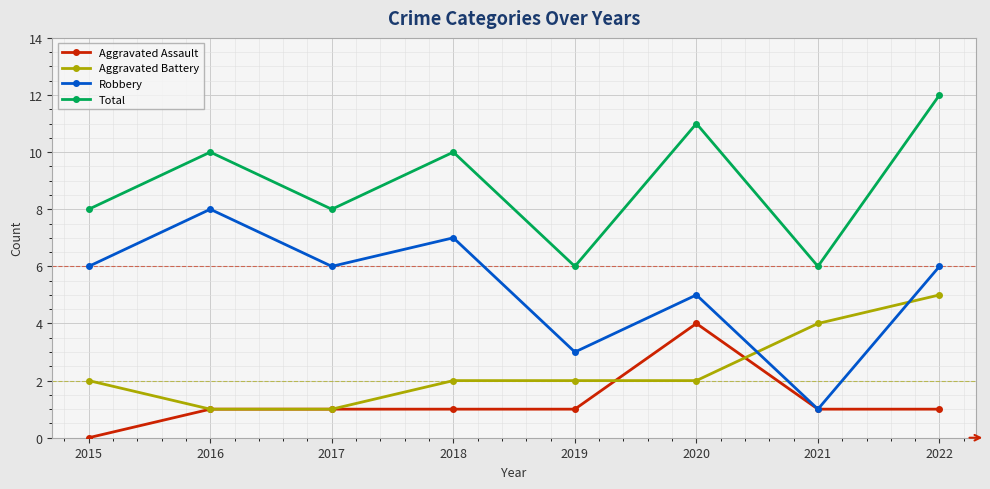

The Total series shows 13 at 2018. True or false?

False